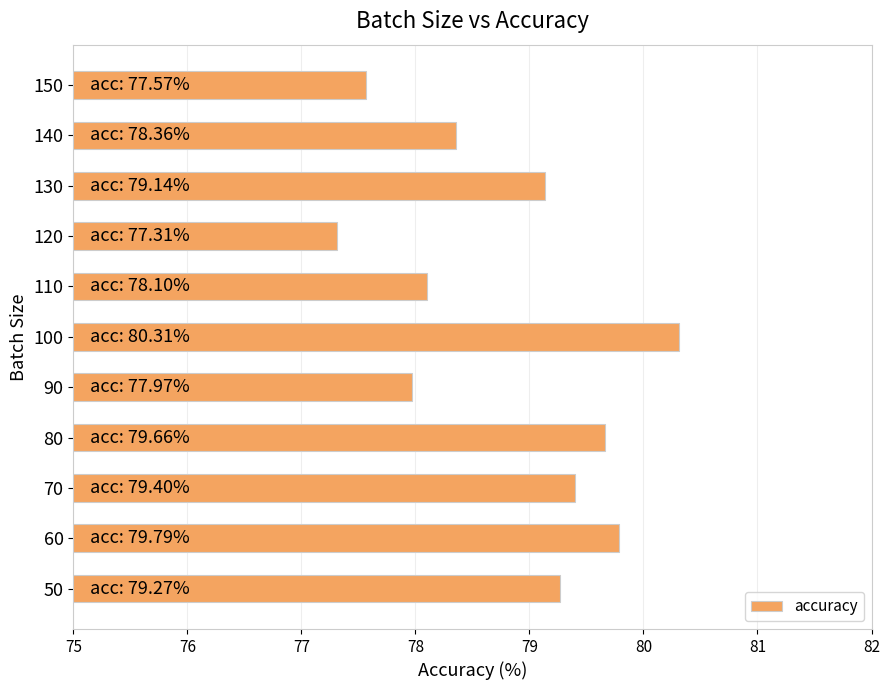

What is the greatest value displayed?

80.3